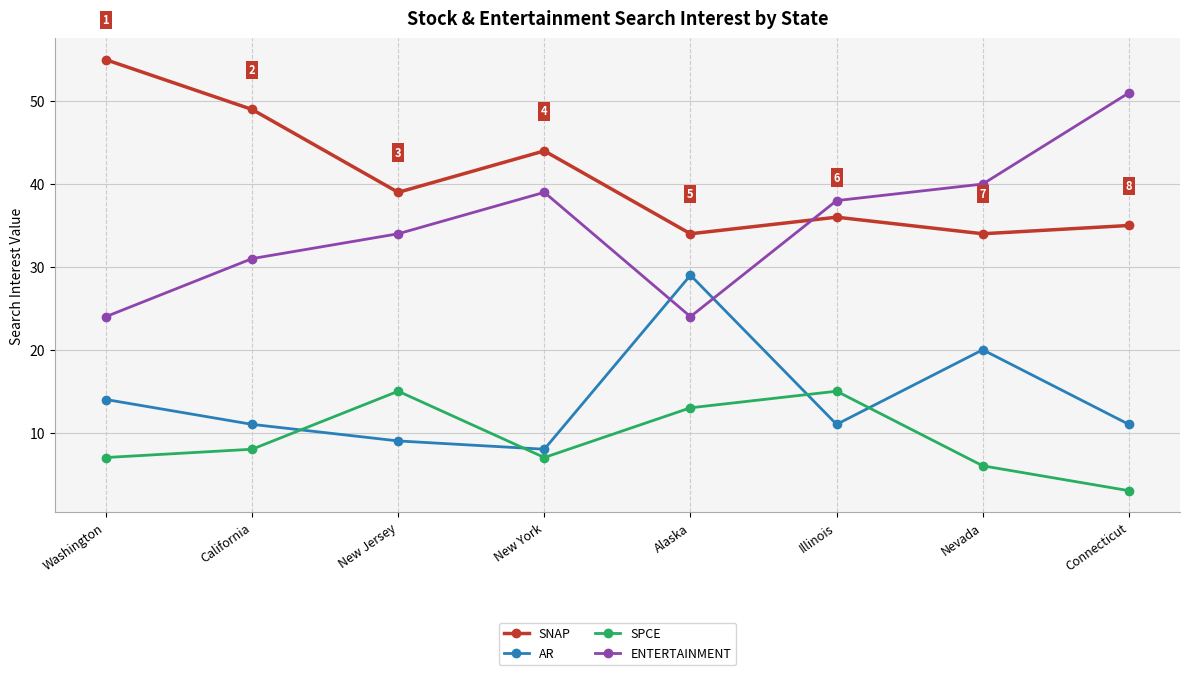

What is the label of the 7th point from the right?

California